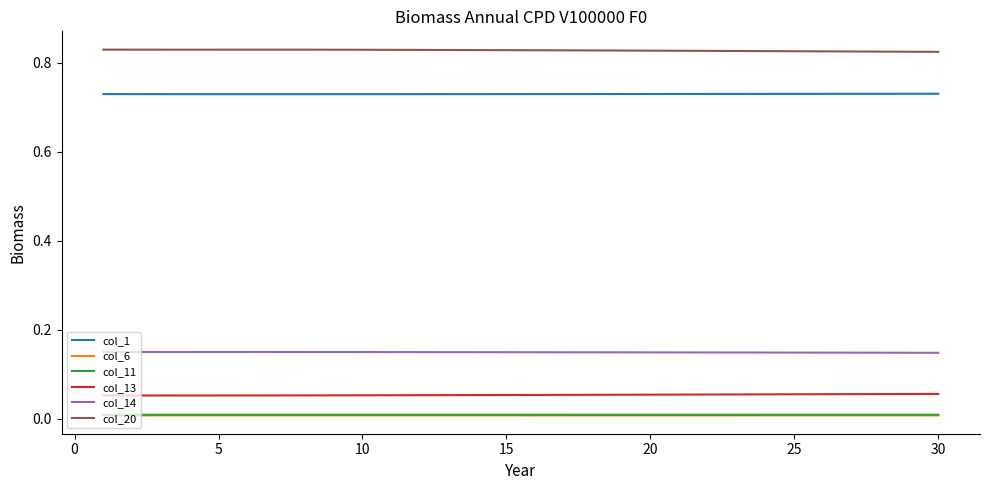

True or false: col_11 and col_6 intersect in this chart.

False